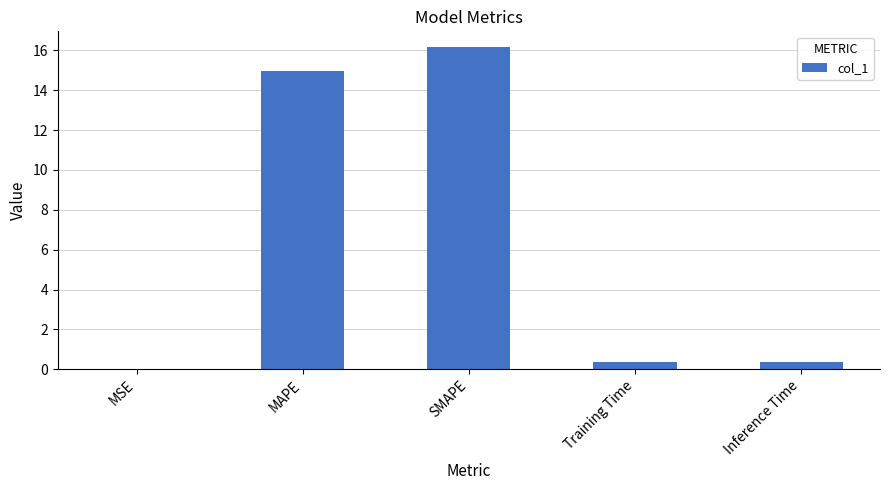

The chart shows a value of 16.1 at SMAPE. True or false?

True